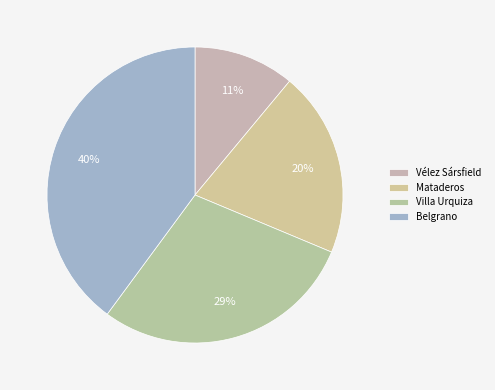

To the nearest percent, what is the difference between the Villa Urquiza and Vélez Sársfield slice percentages?

18%